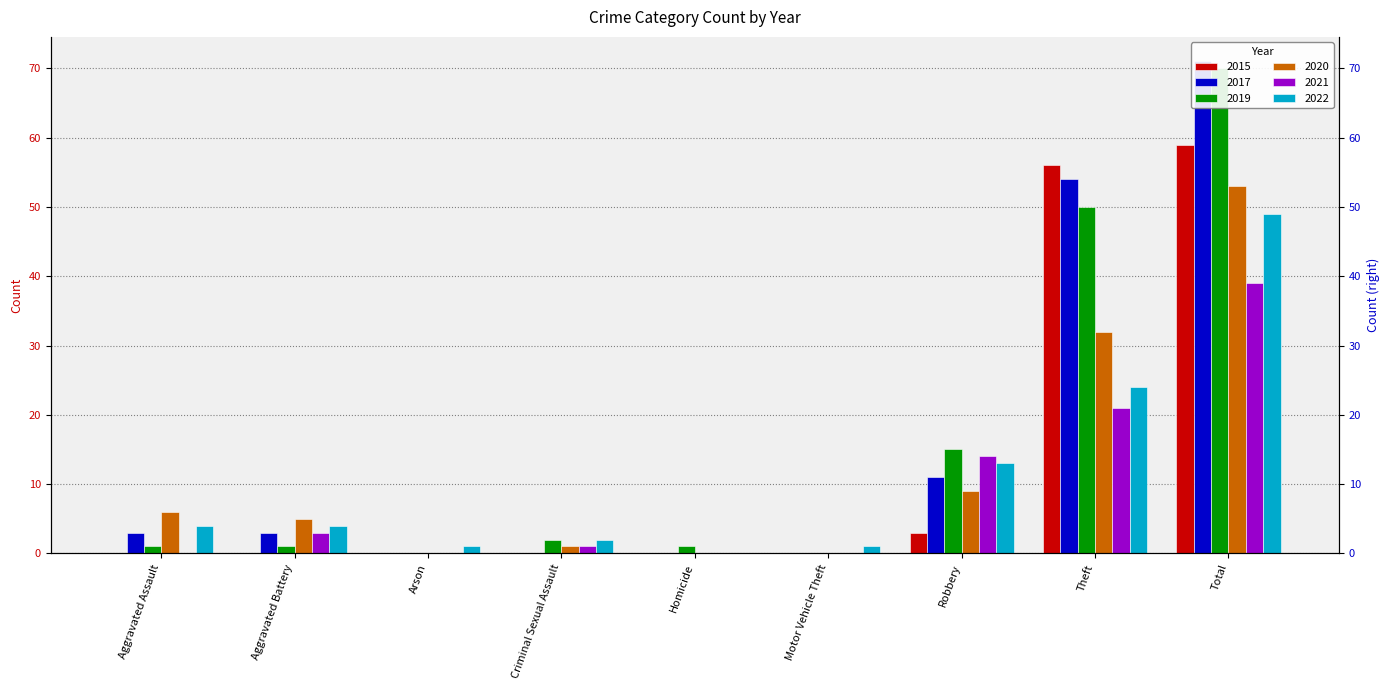

What is the spread (max minus min) of values at Robbery?

12